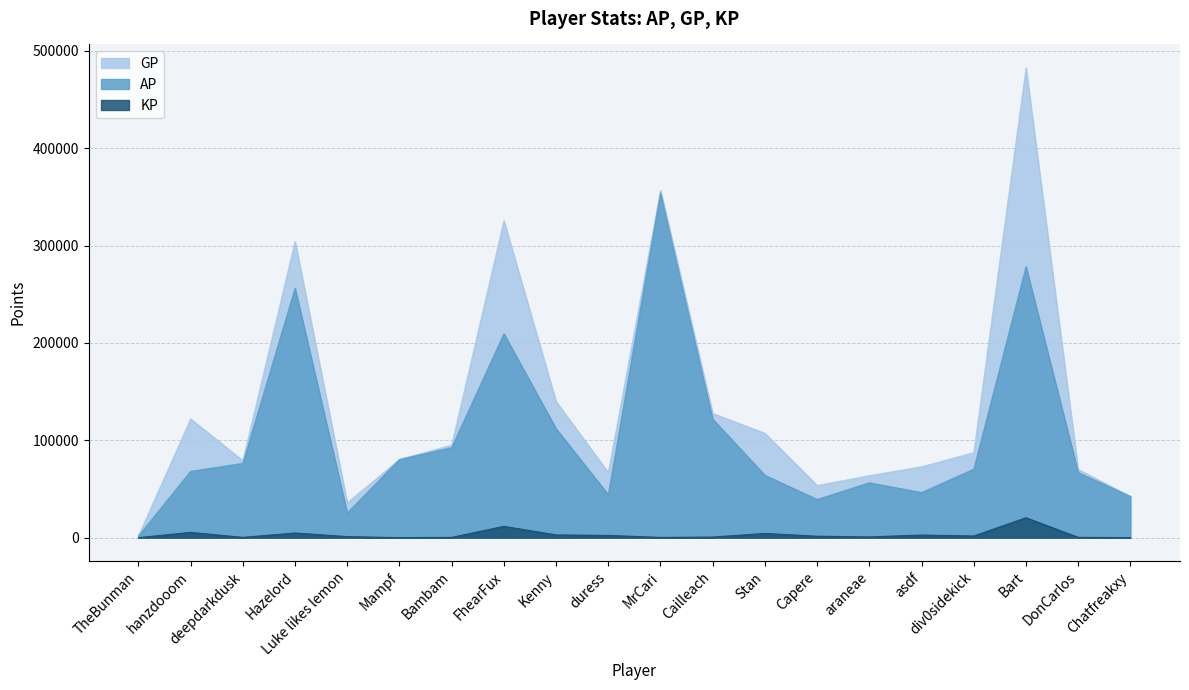

How many values in the KP series are below 1437?

10